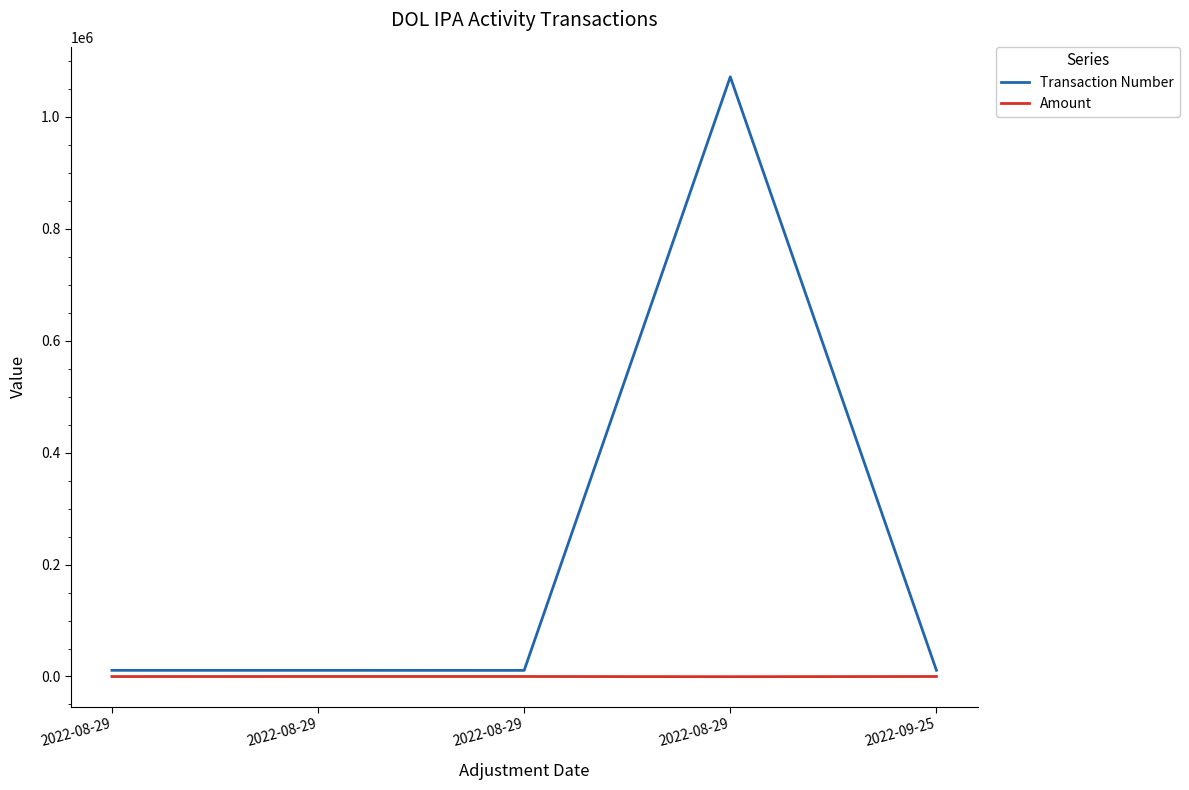

At which category is the sum across all series the highest?

2022-08-29